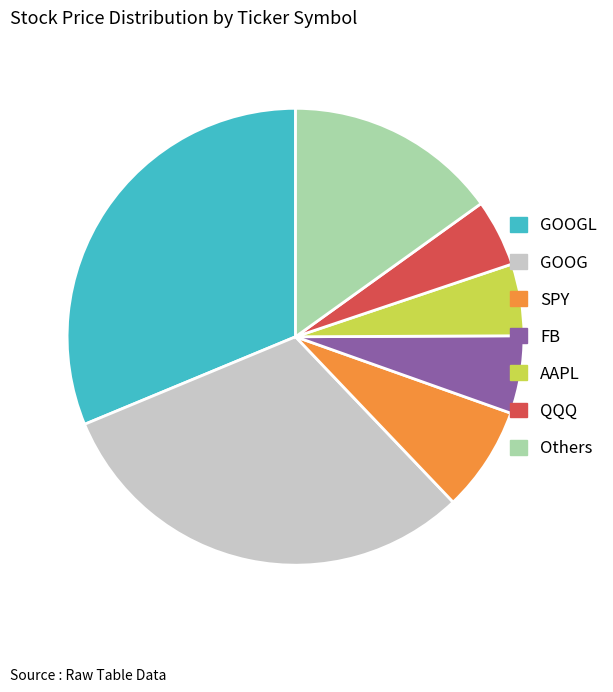

Combined, do SPY and QQQ account for over 50%?

No